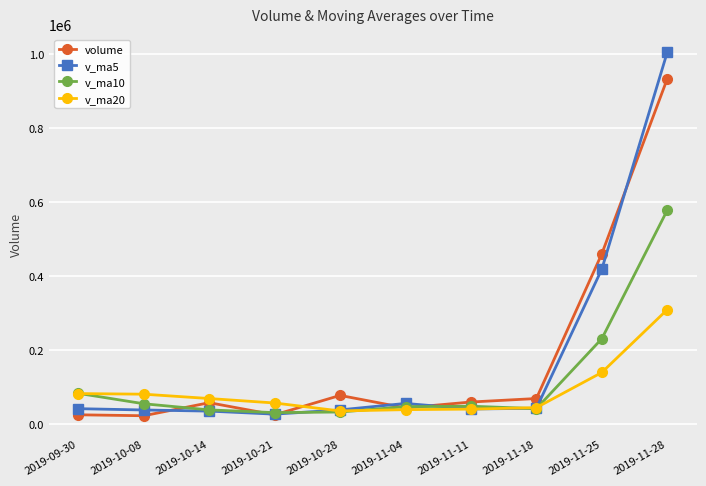

The value of v_ma5 at 2019-10-21 is 27531.0. True or false?

True